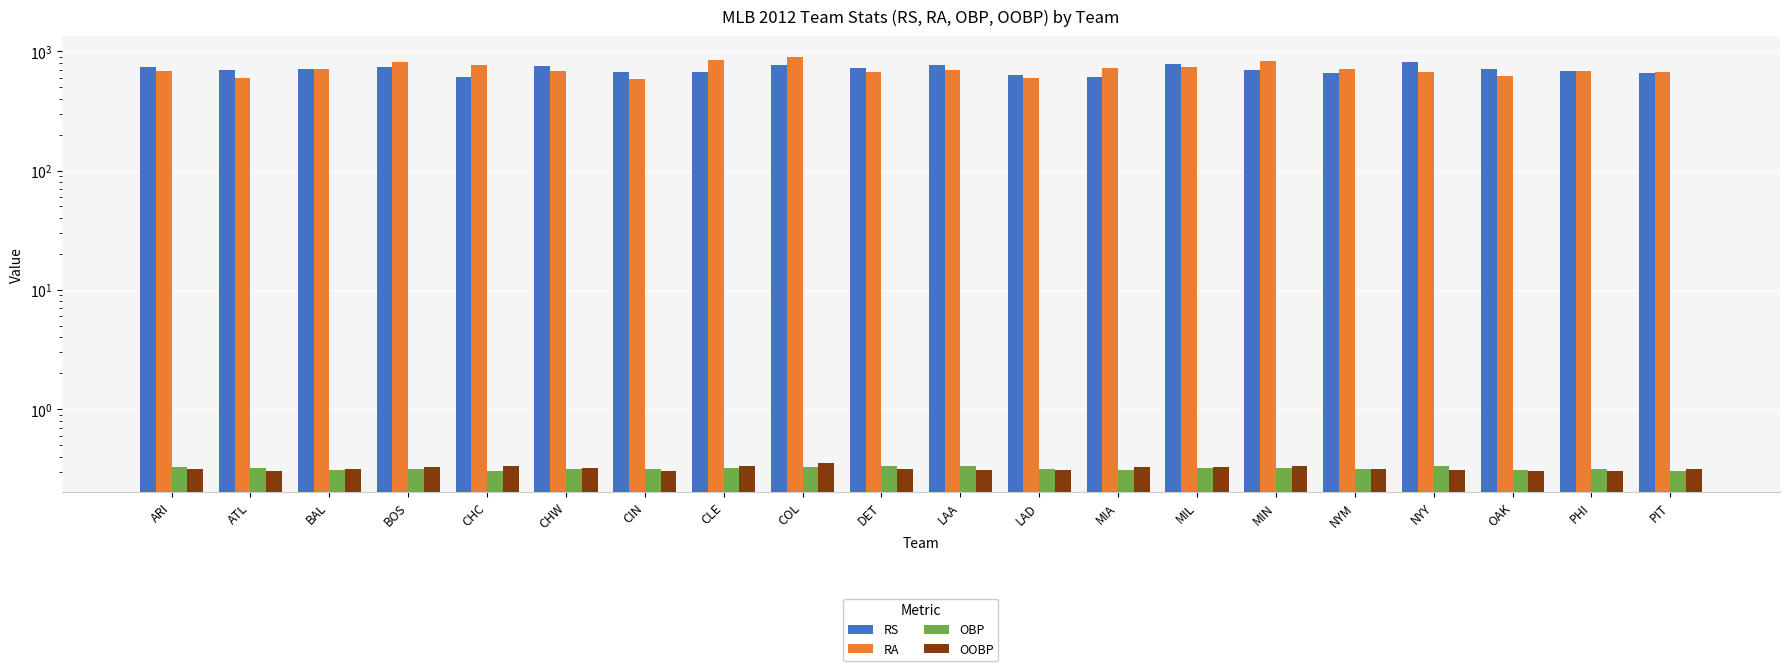

Is it true that RA equals 396.2 at MIL?

False